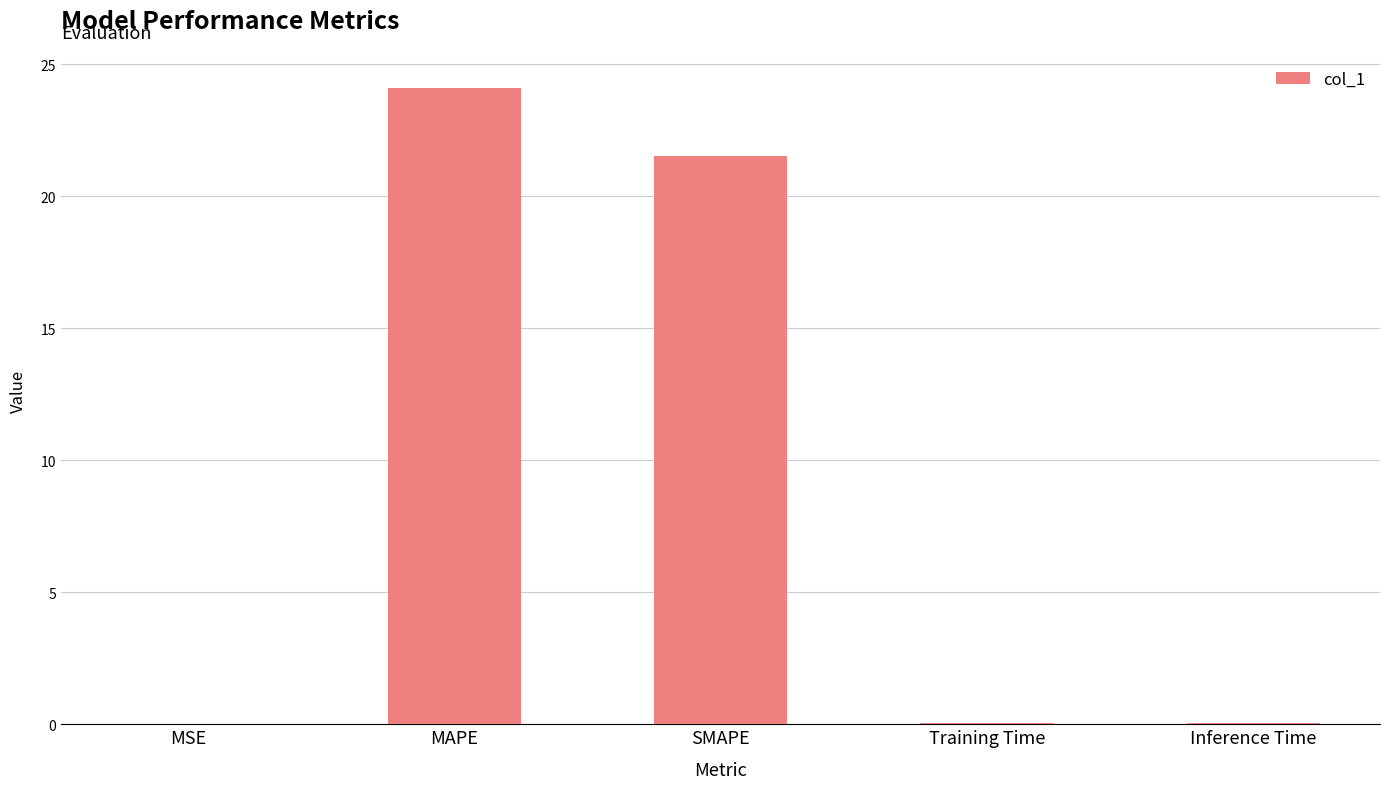

Where is the data nearest to the value 12?

SMAPE